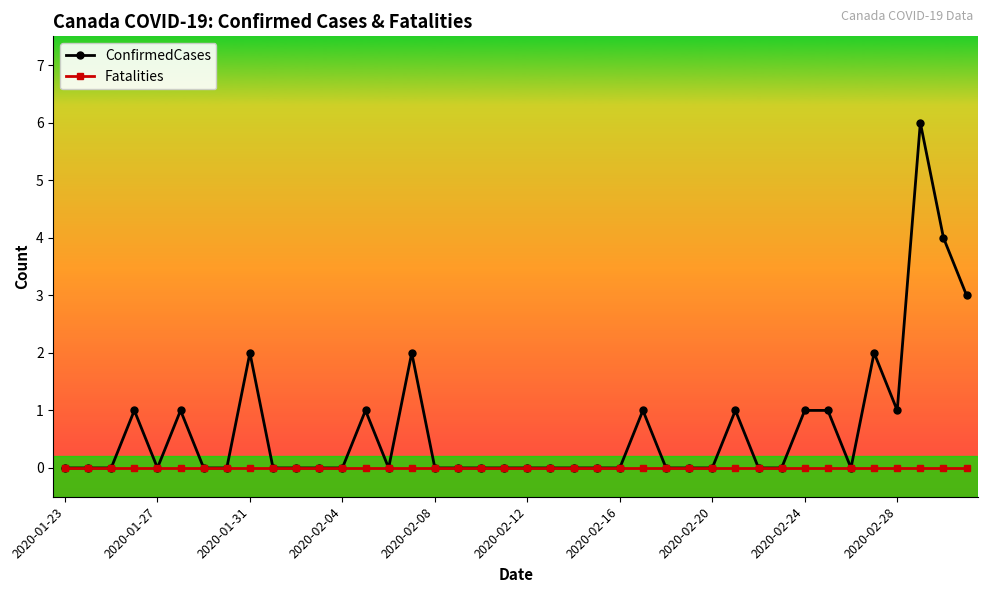

Rank the series by their maximum value, from highest to lowest.

ConfirmedCases, Fatalities